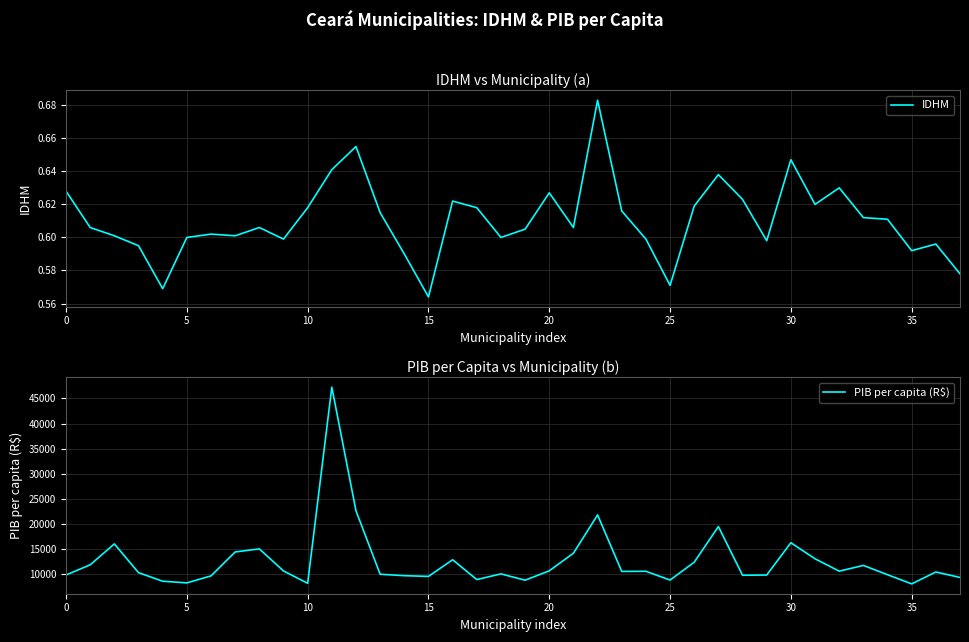

Which has a higher value, 14 or 22?

22